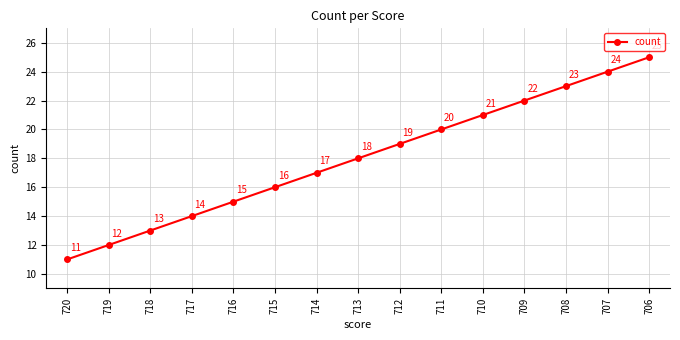

How many data points are less than 18?

7